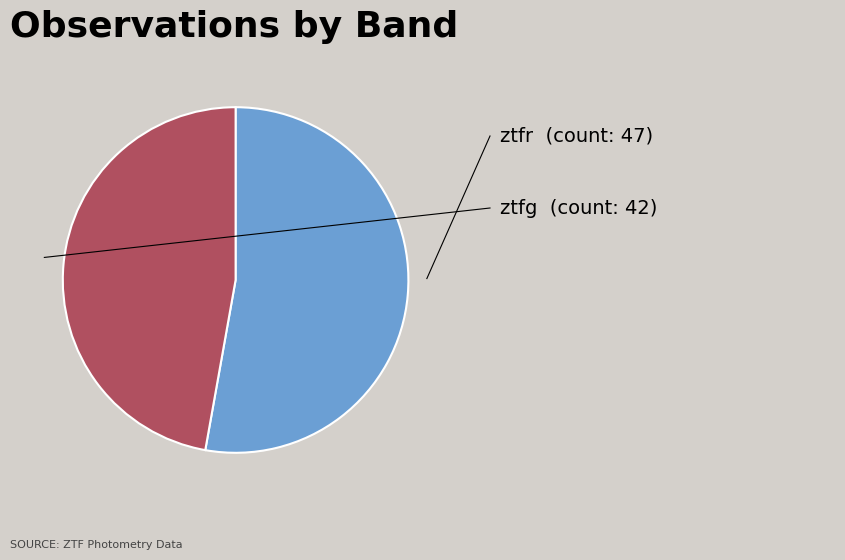

Is there a majority slice in this chart?

Yes